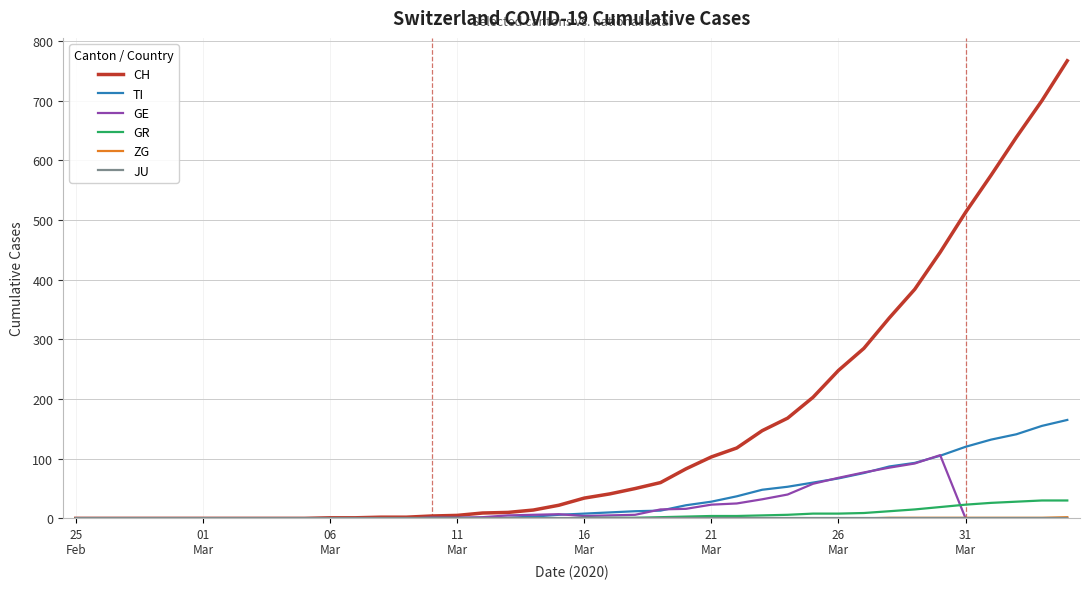

Is this an area chart (filled region under the line)?

No